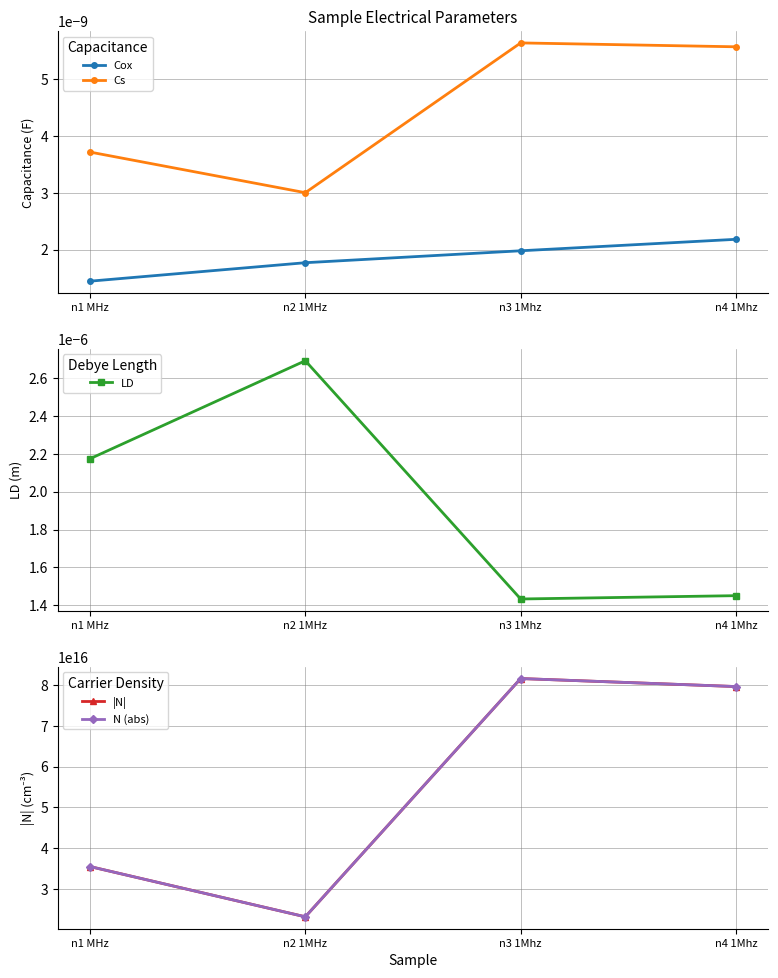

At which label does Cs reach its minimum?

n2 1MHz